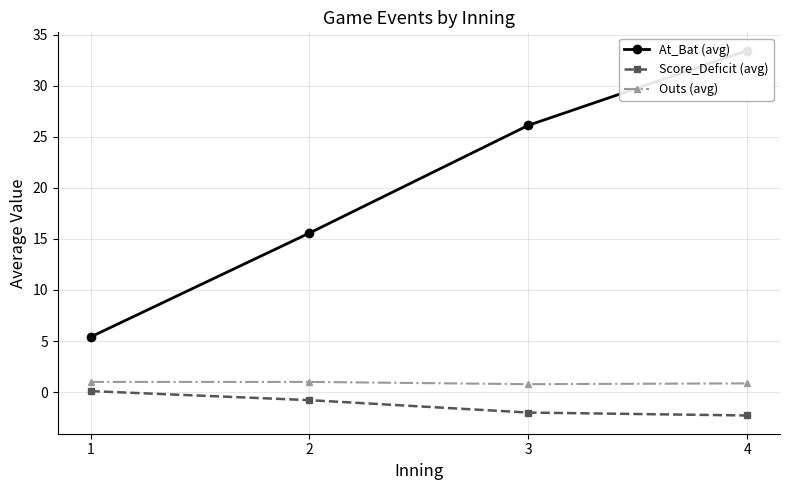

What is the average value of the Outs (avg) series?

0.9